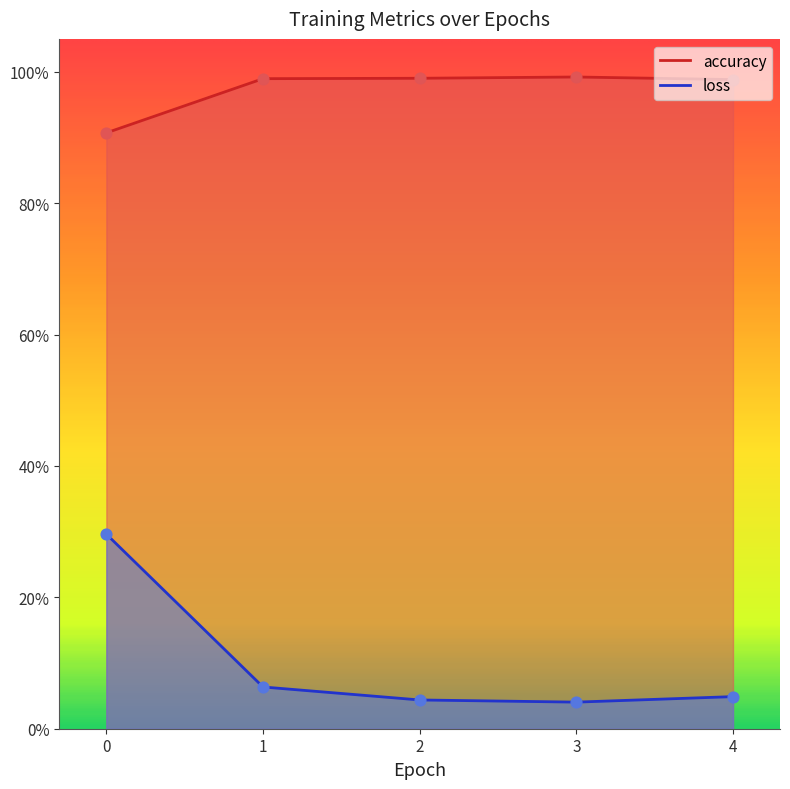

Which series has the largest total across all categories?

accuracy